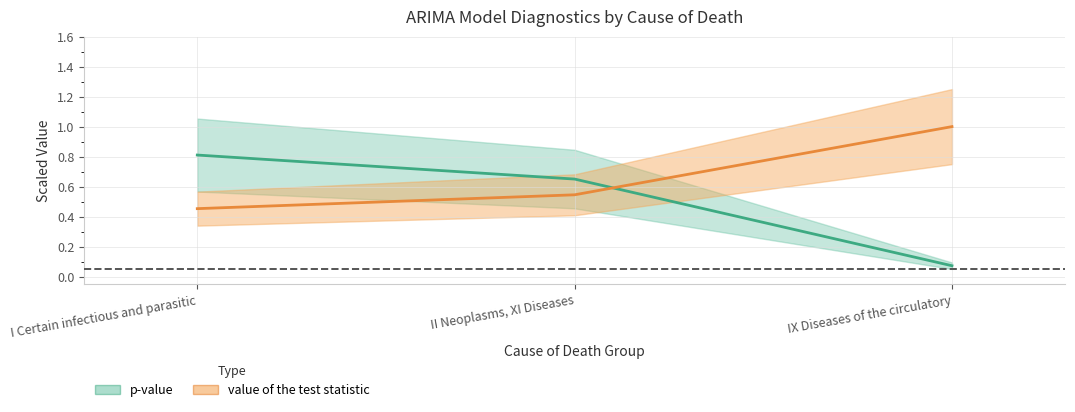

What is the label of the 3rd point from the right?

I Certain infectious and parasitic